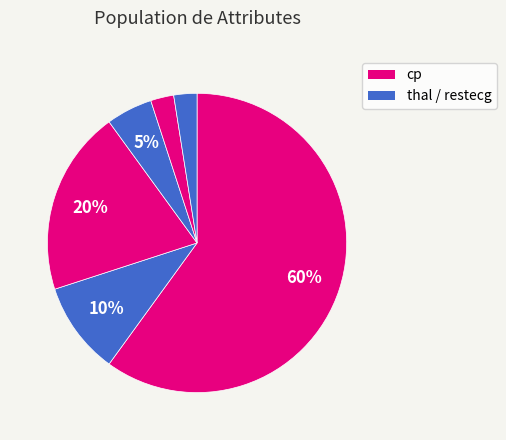

Count the number of slices in the pie.

6